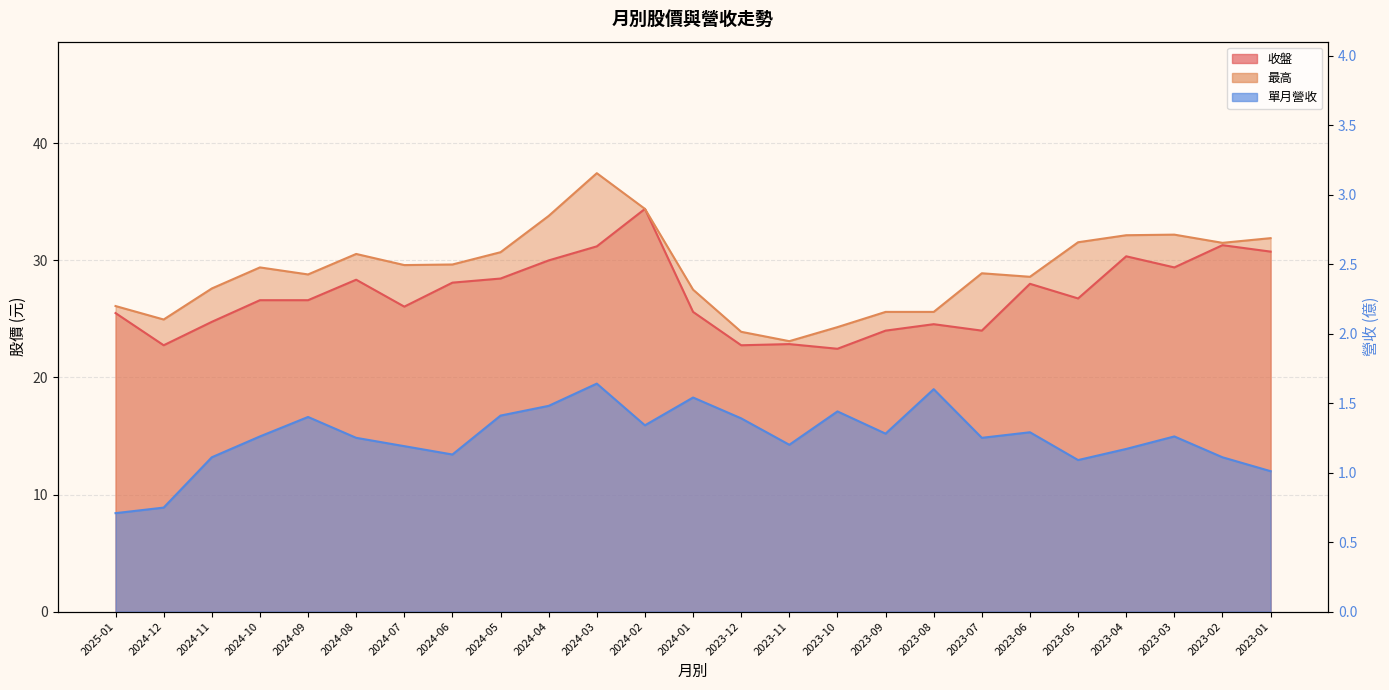

Rank the categories by 收盤 value from lowest to highest.

2023-10, 2024-12, 2023-12, 2023-11, 2023-09, 2023-07, 2023-08, 2024-11, 2025-01, 2024-01, 2024-07, 2024-10, 2024-09, 2023-05, 2023-06, 2024-06, 2024-08, 2024-05, 2023-03, 2024-04, 2023-04, 2023-01, 2024-03, 2023-02, 2024-02